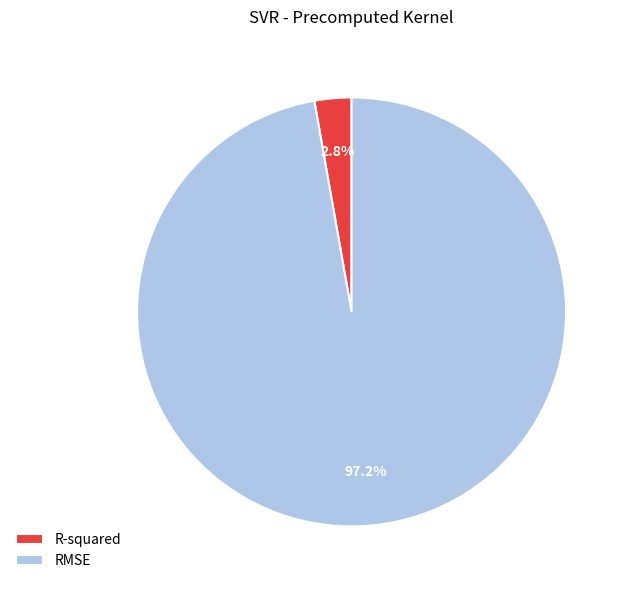

To the nearest percent, what is the difference between the largest and smallest slice percentages?

94%